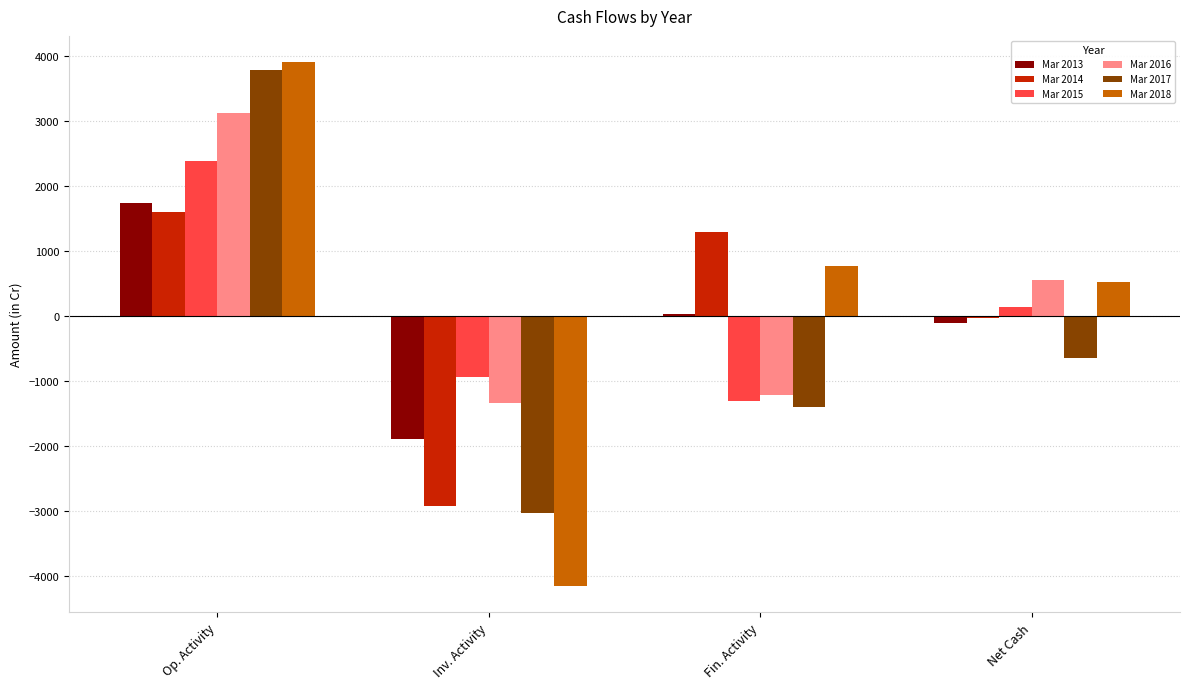

What is the sum of the Mar 2015 values at Net Cash and Inv. Activity?

-804